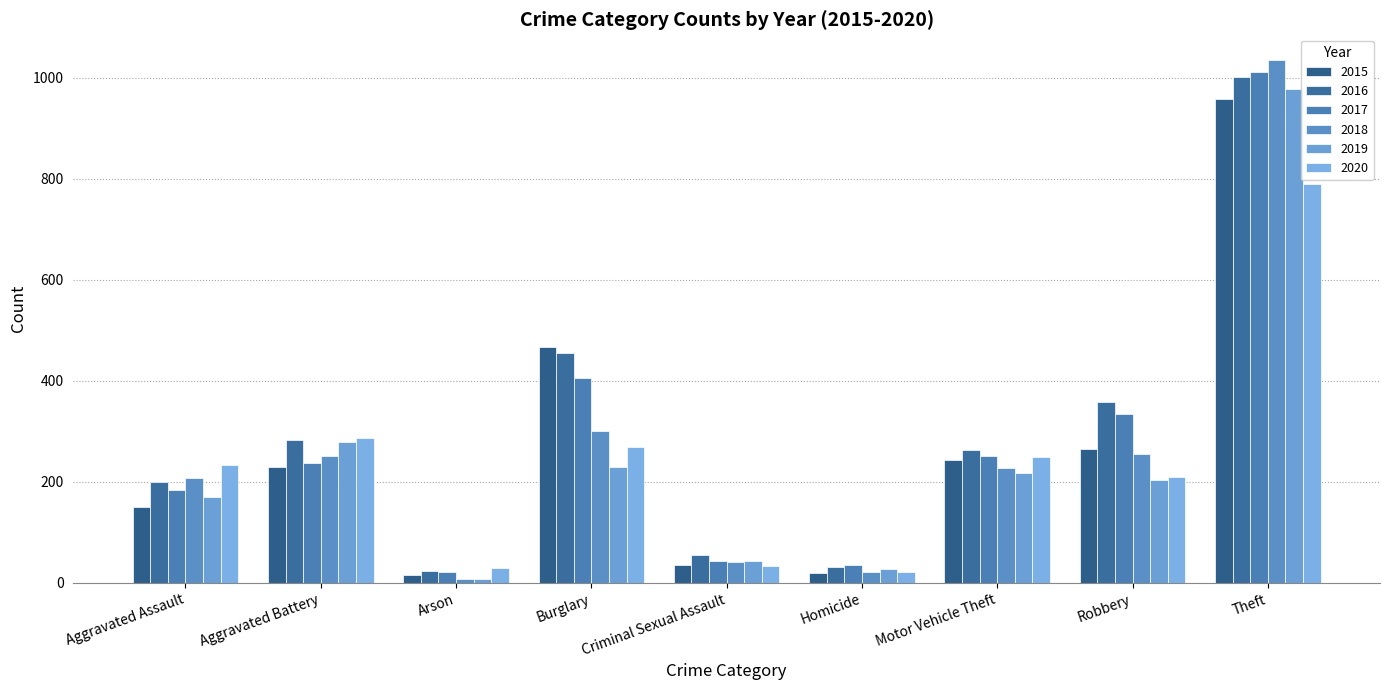

At how many categories does at least one series exceed 20?

9